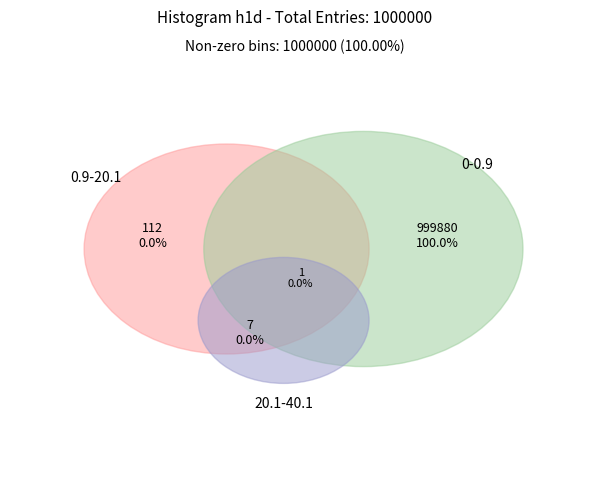

What is the majority slice?

0-0.9